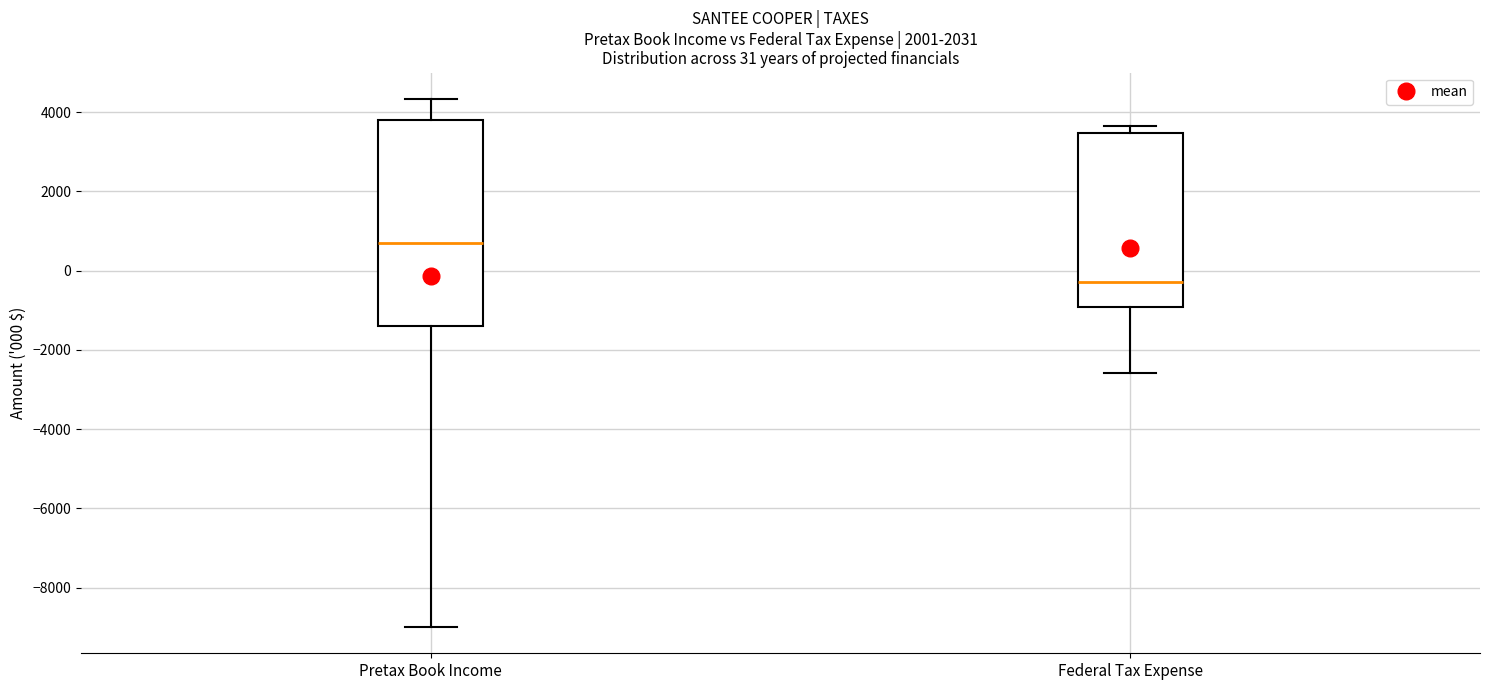

Which box has the highest median line?

Pretax Book Income